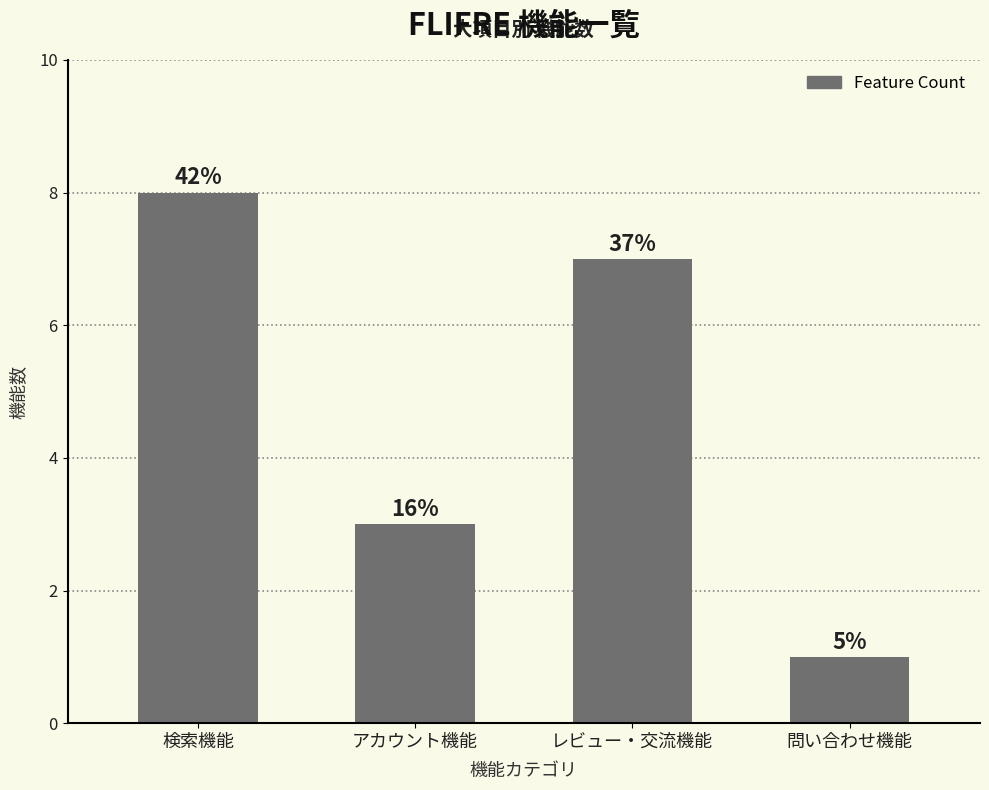

Reading left to right, list all the values displayed in this chart.

8	3	7	1